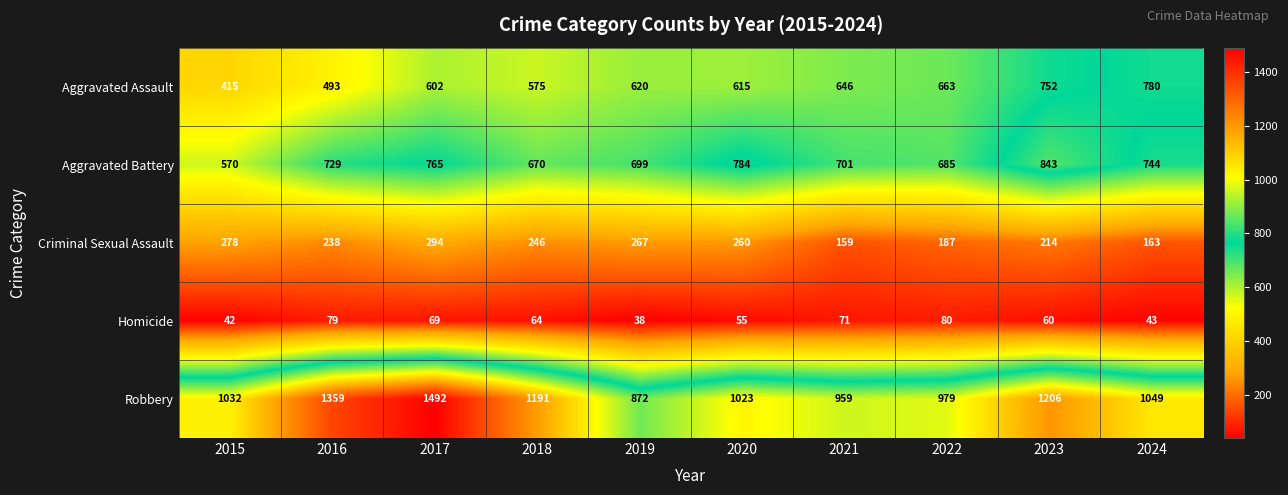

What is the sum of the Robbery values at 2017 and 2016?

2851